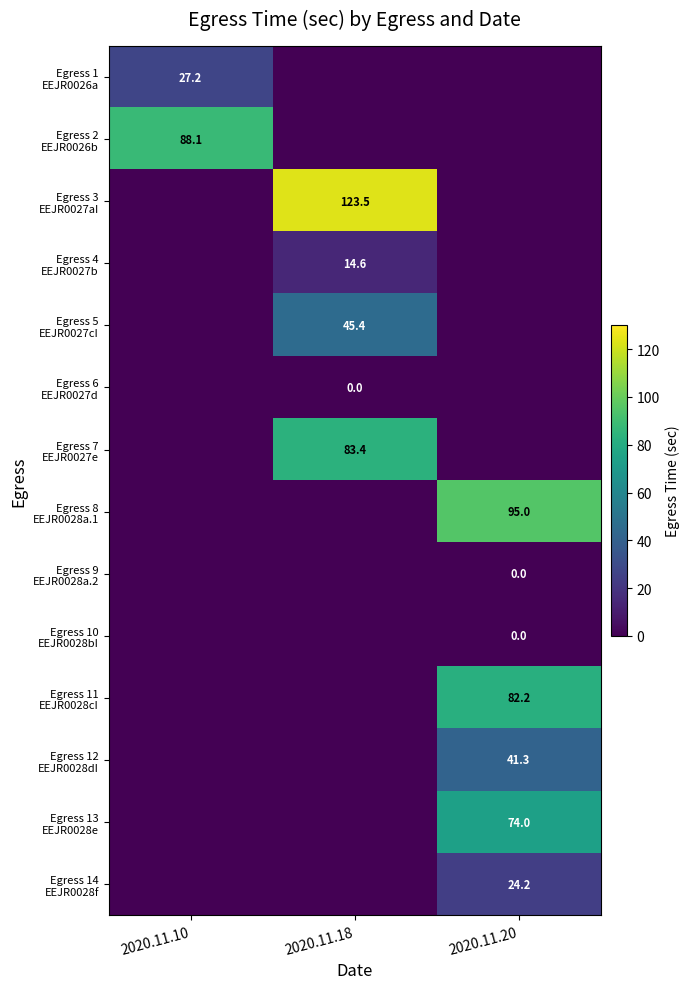

What is the spread (max minus min) of values at 2020.11.18?

123.5